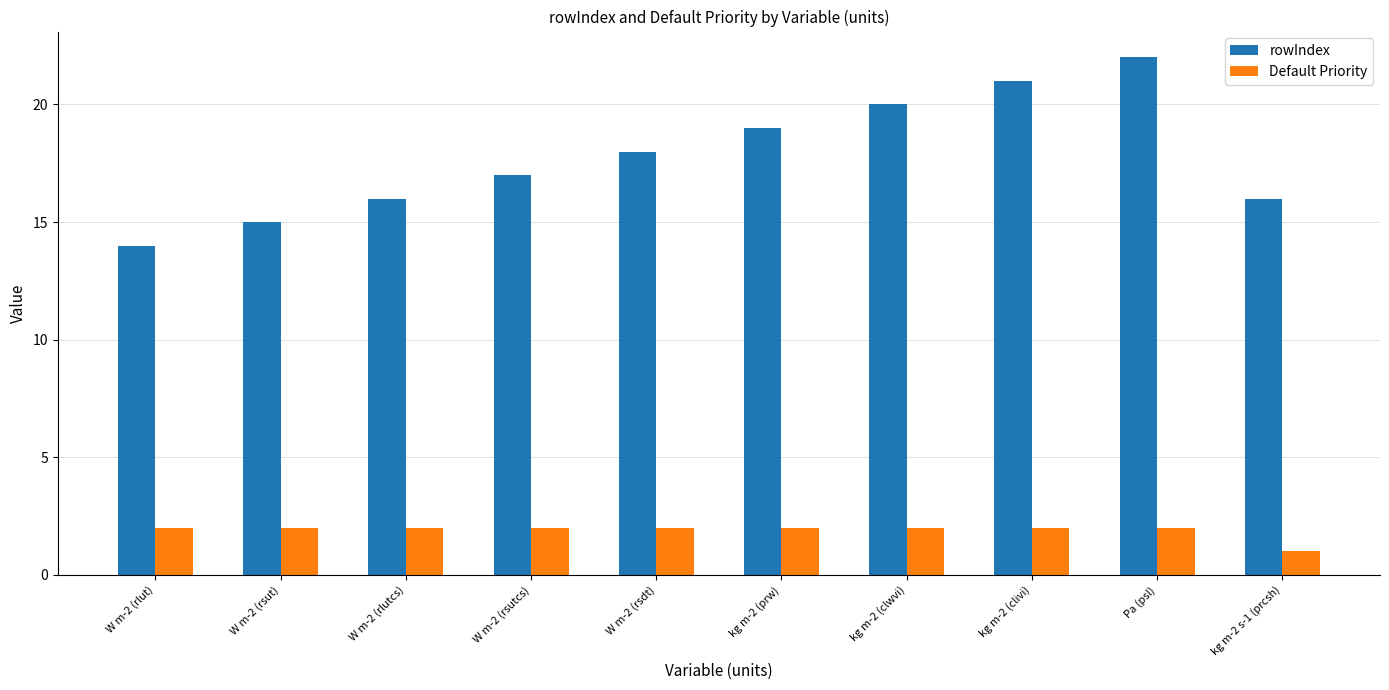

Between W m-2 (rlutcs) and Pa (psl), which series saw the biggest shift?

rowIndex